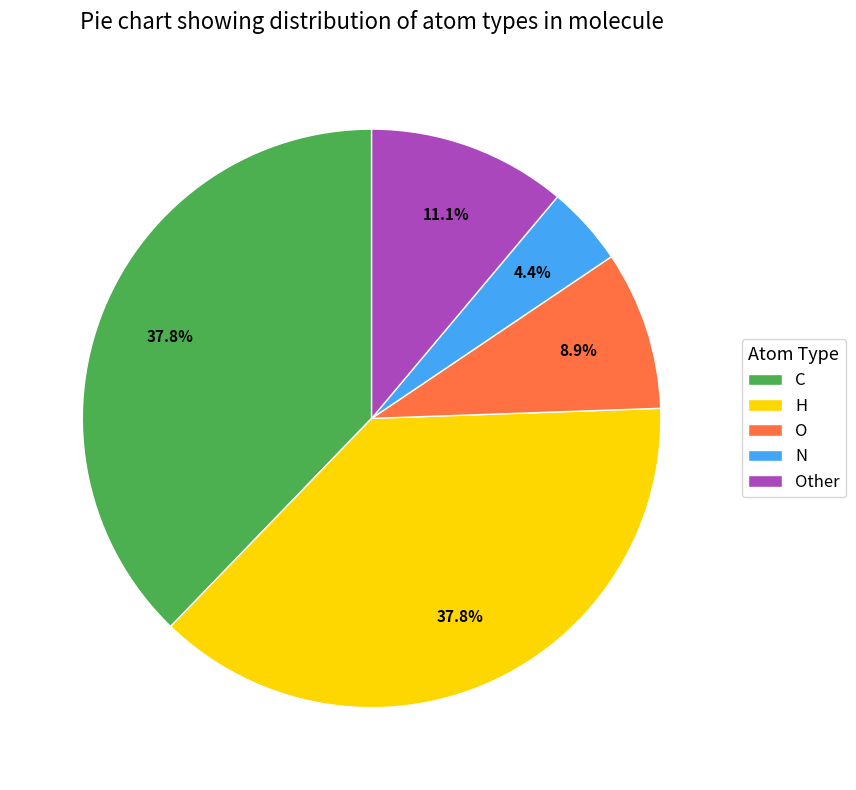

Approximately how many times larger is the value at O compared to N?

2.0